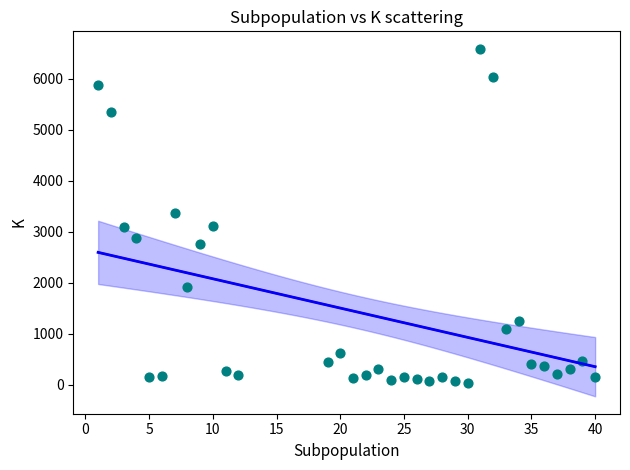

What is the range of X values (max minus min)?

39